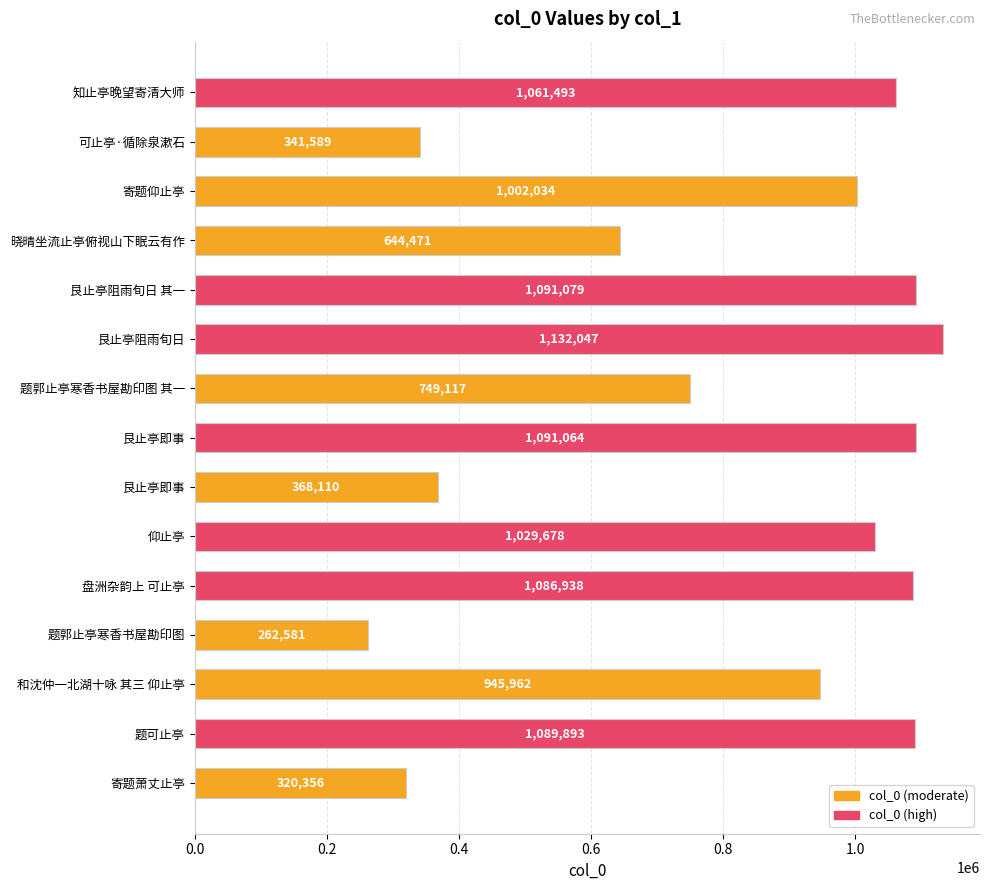

How many series are shown in this chart?

1